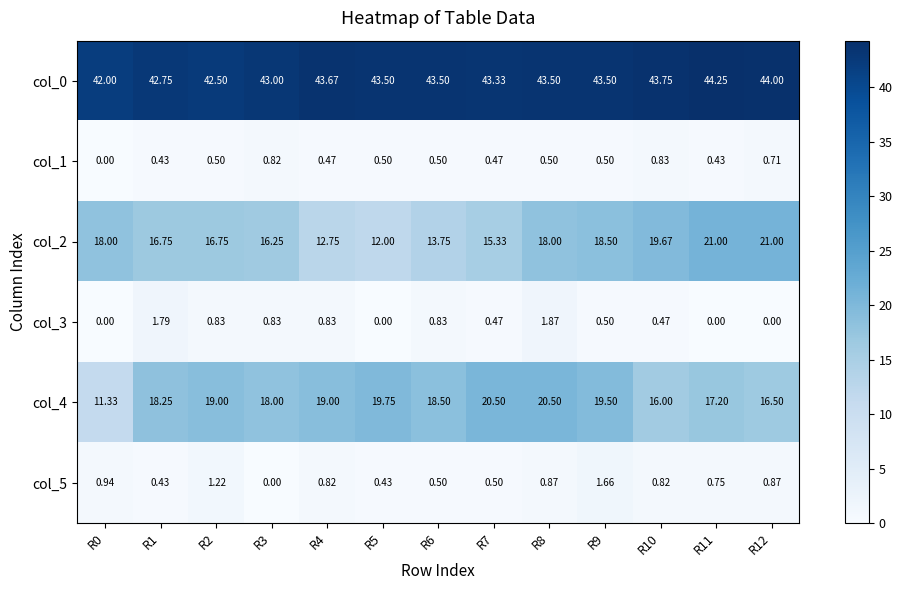

Is the value of col_5 at R11 greater than the value of col_1 at R12?

Yes